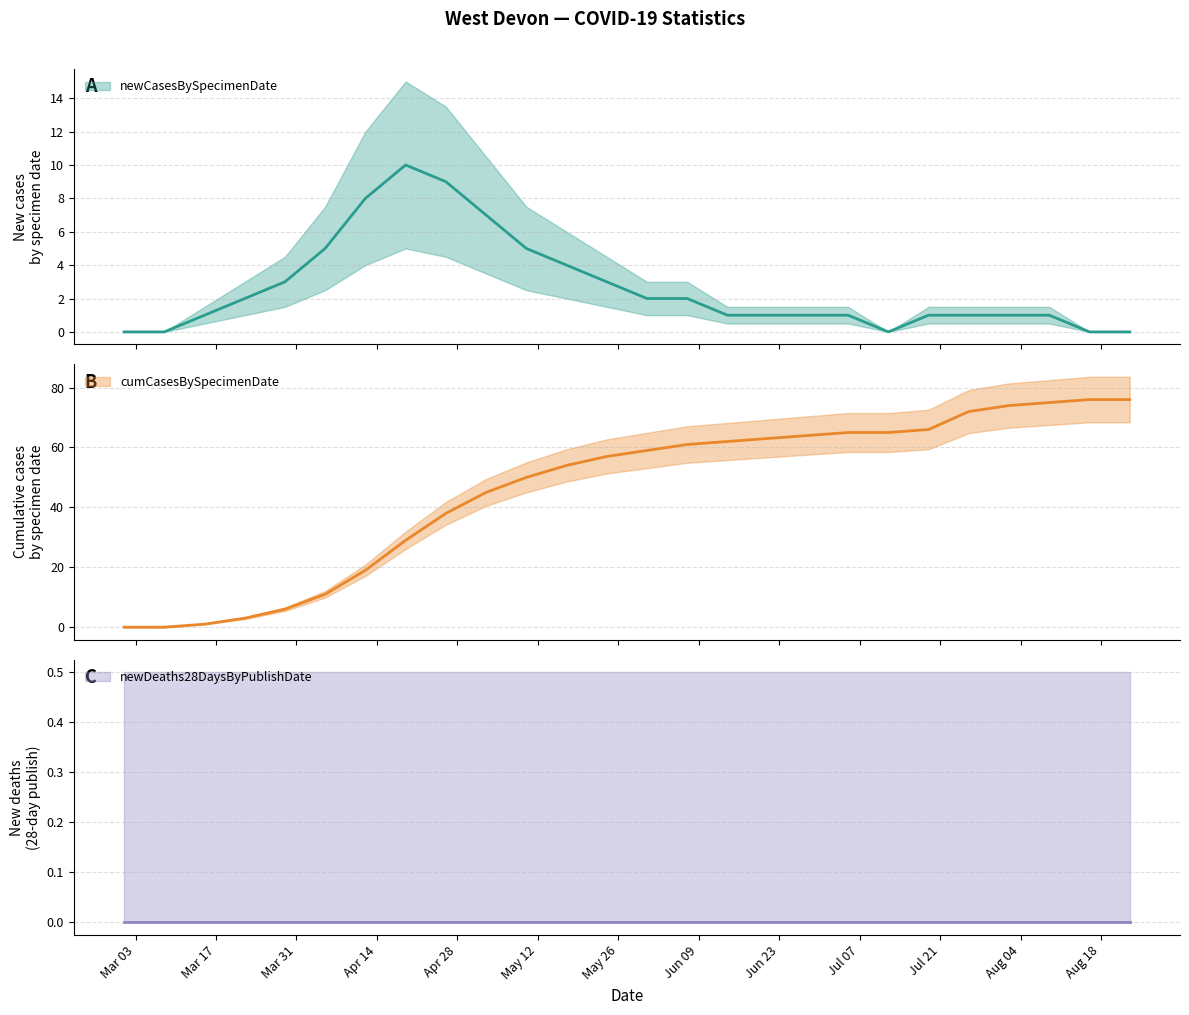

Between 2020-06-28 and 2020-03-29, which is larger?

2020-03-29